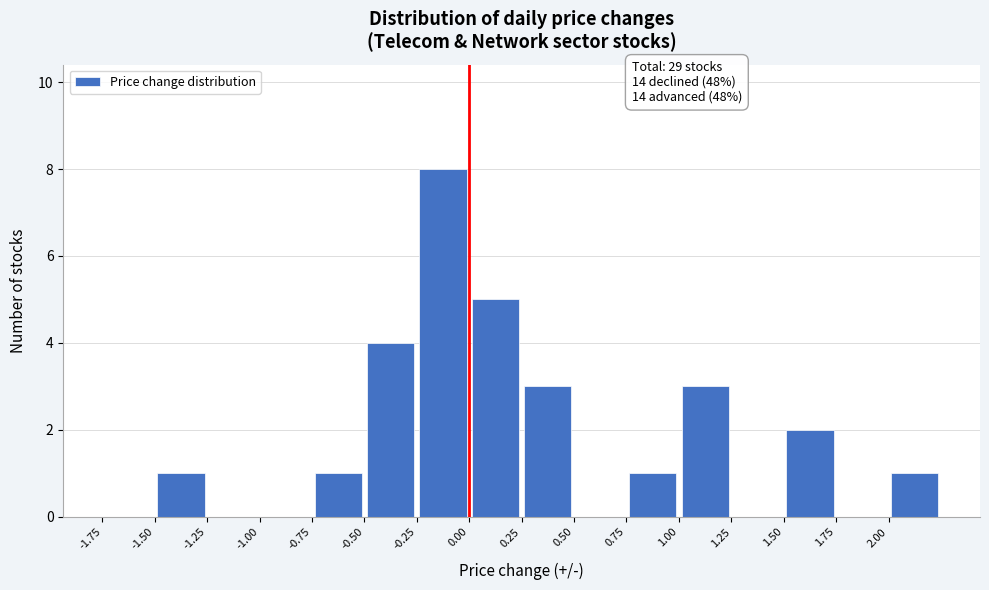

Over which range of the x-axis is the bar tallest?

-0.25 to 0.00